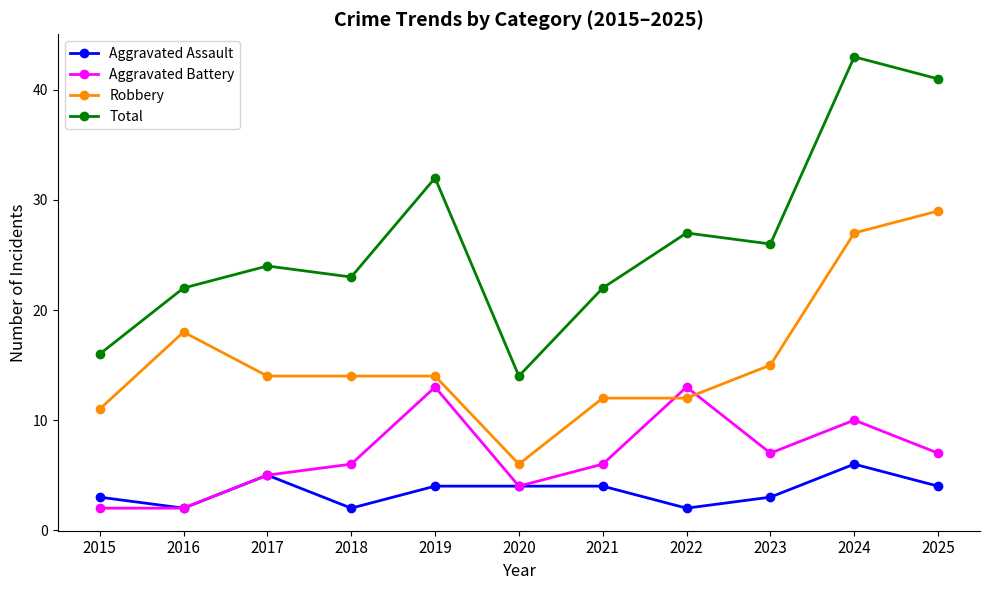

What is the difference between the second highest and minimum values in the Robbery series?

21